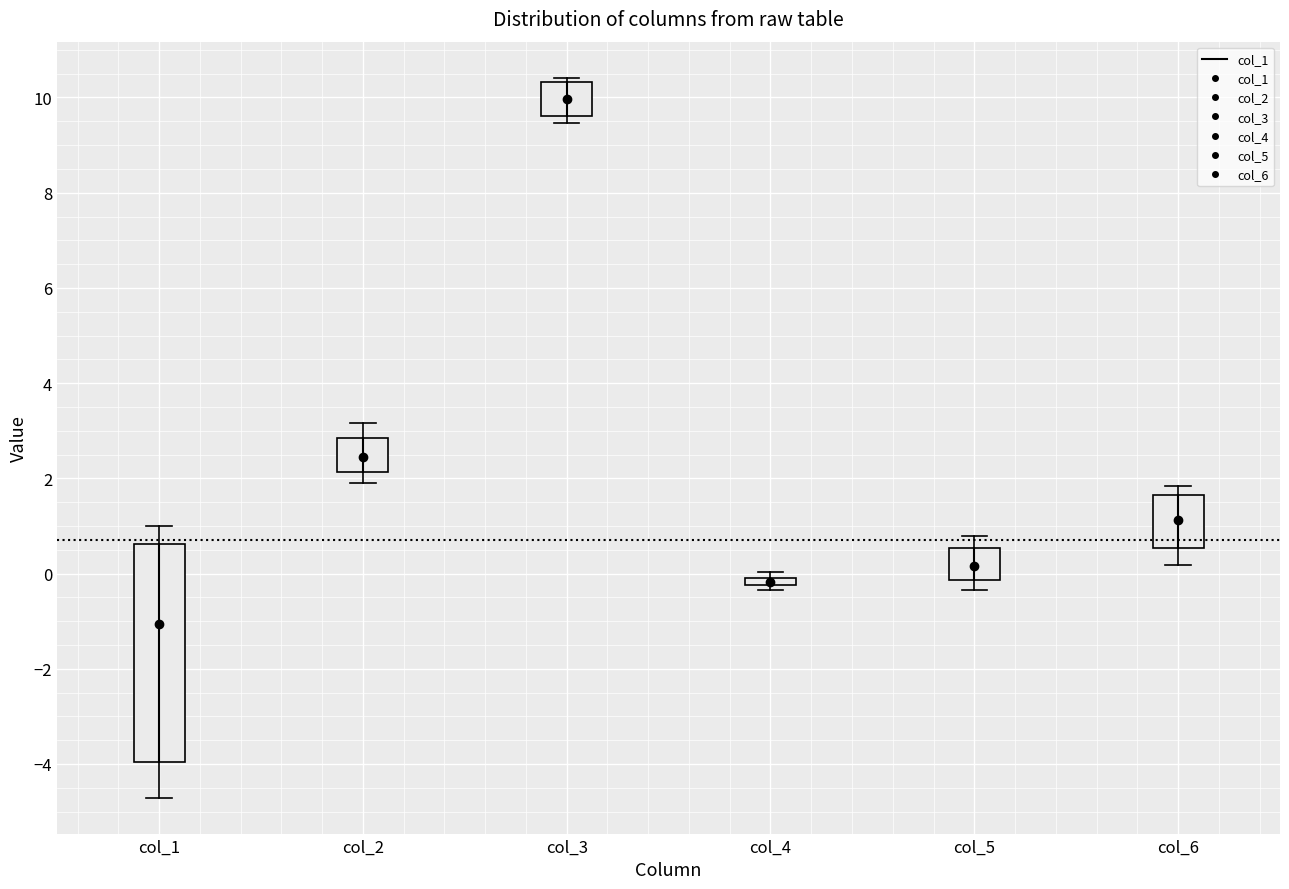

Where is the lower edge of the box for col_6 on the y-axis? The values are not printed on the chart, so give them approximately, as read against the axis.

0.6